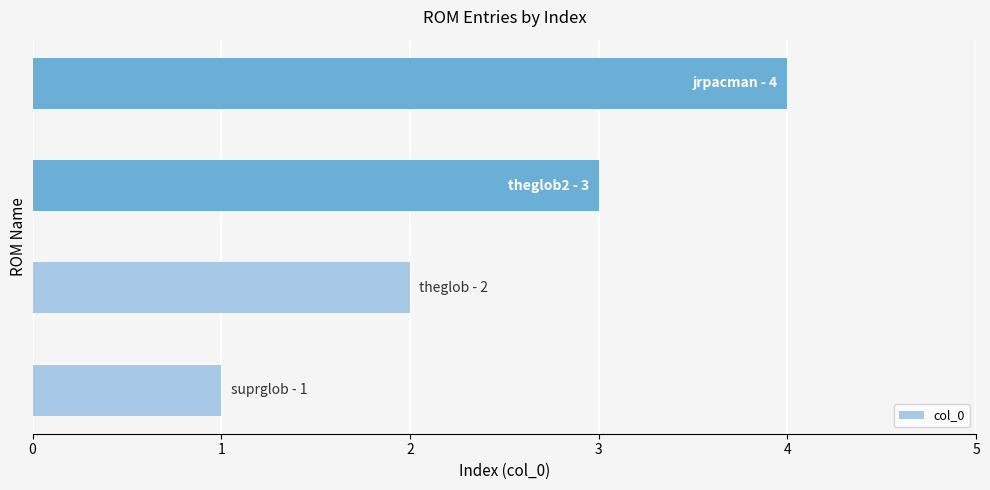

What is the difference between the maximum and minimum values?

3